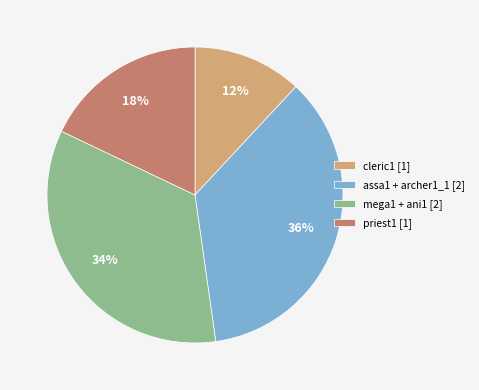

What is the largest slice in the pie chart?

assa1 + archer1_1 [2]